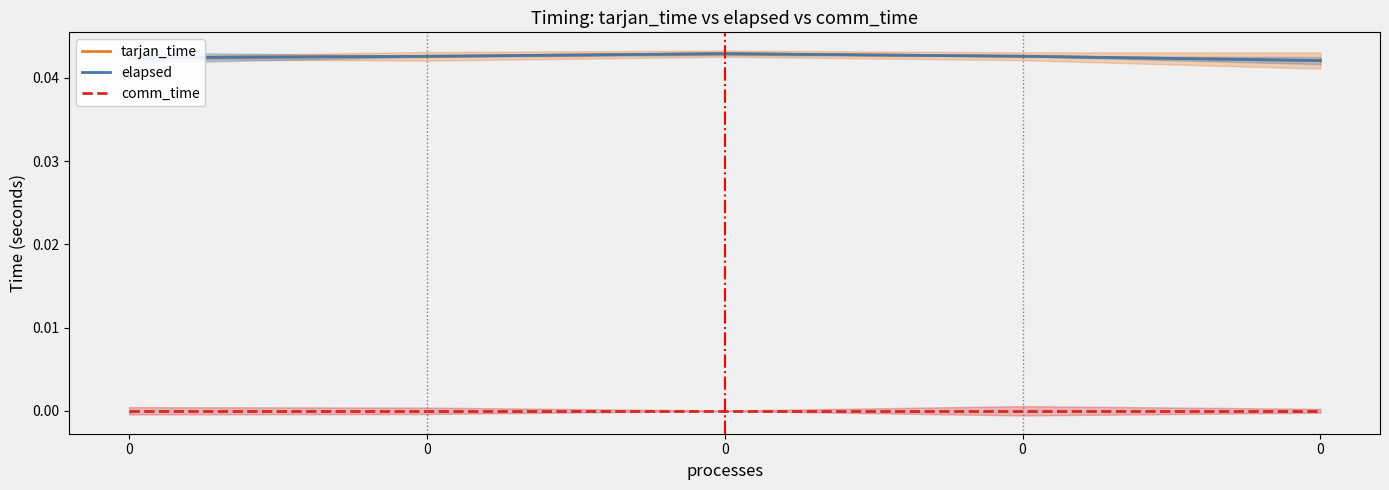

How many interior local peaks does the elapsed series have?

1